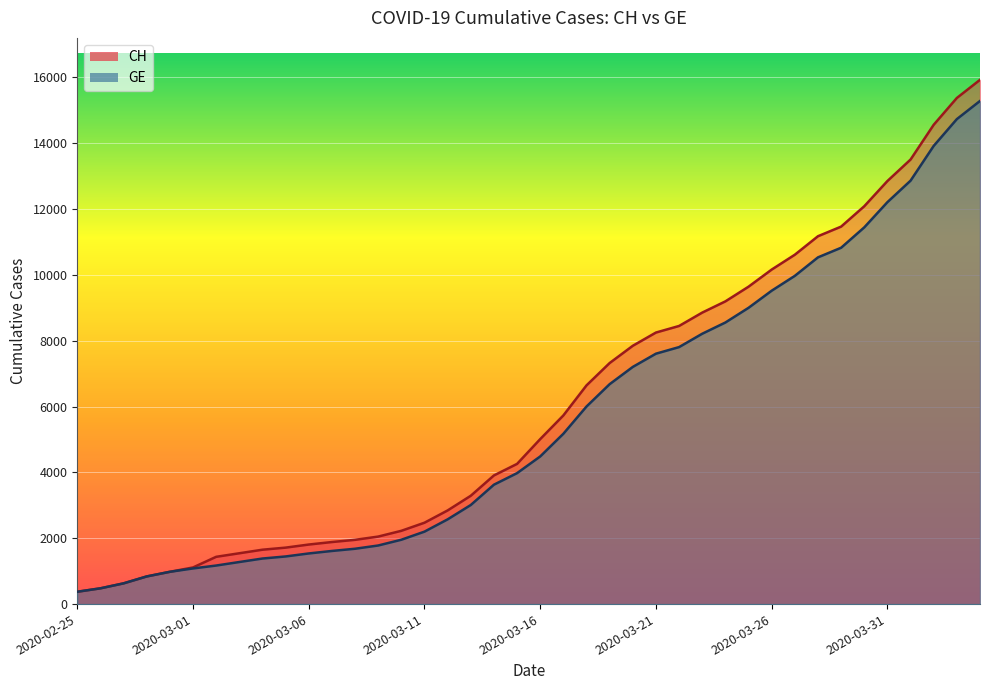

Reading right to left, extract all data points from this chart.

CH: 15926	15375	14561	13505	12852	12086	11467	11175	10613	10162	9642	9196	8855	8449	8249	7847	7323	6644	5731	5012	4259	3908	3291	2845	2472	2226	2051	1952	1885	1809	1715	1652	1544	1436	1113	981	840	630	479	375
GE: 15284	14733	13919	12863	12210	11444	10825	10533	9971	9520	9000	8554	8213	7807	7607	7205	6681	6002	5174	4485	3978	3627	3010	2574	2201	1955	1780	1681	1614	1538	1447	1384	1278	1171	1083	981	840	630	479	375